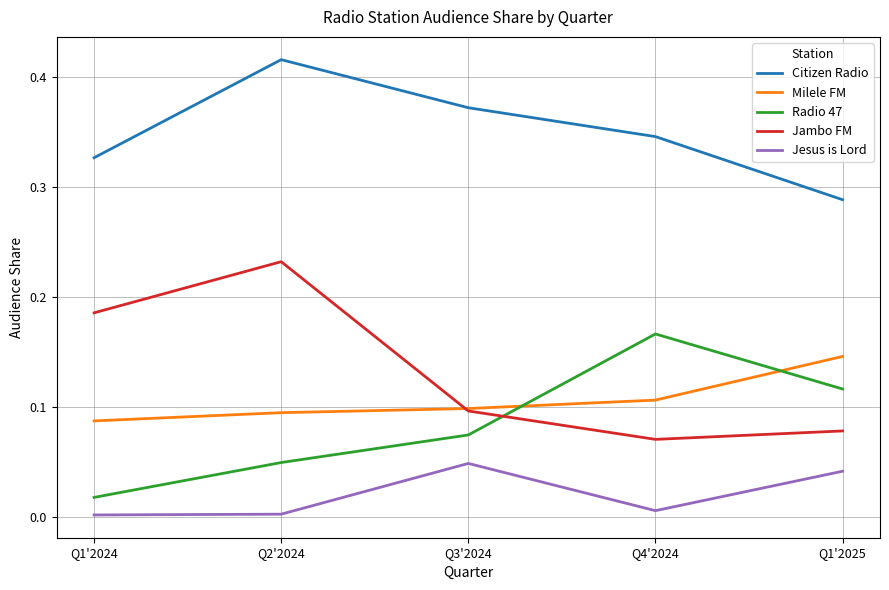

What is the sum of all Jambo FM values?

0.7